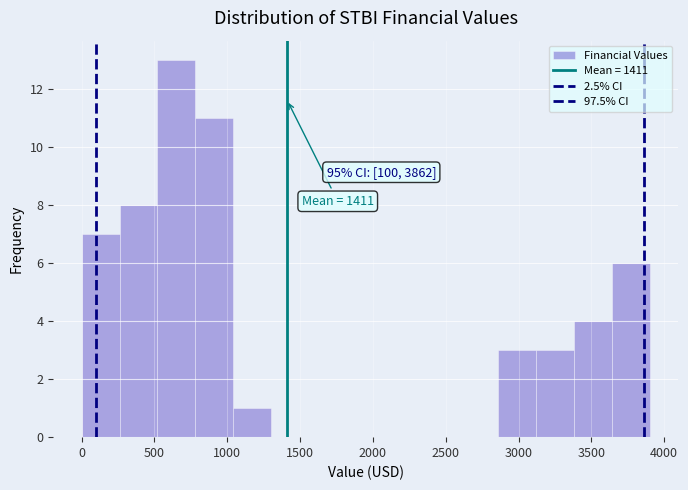

Over which range of the x-axis is the bar tallest?

520 to 780